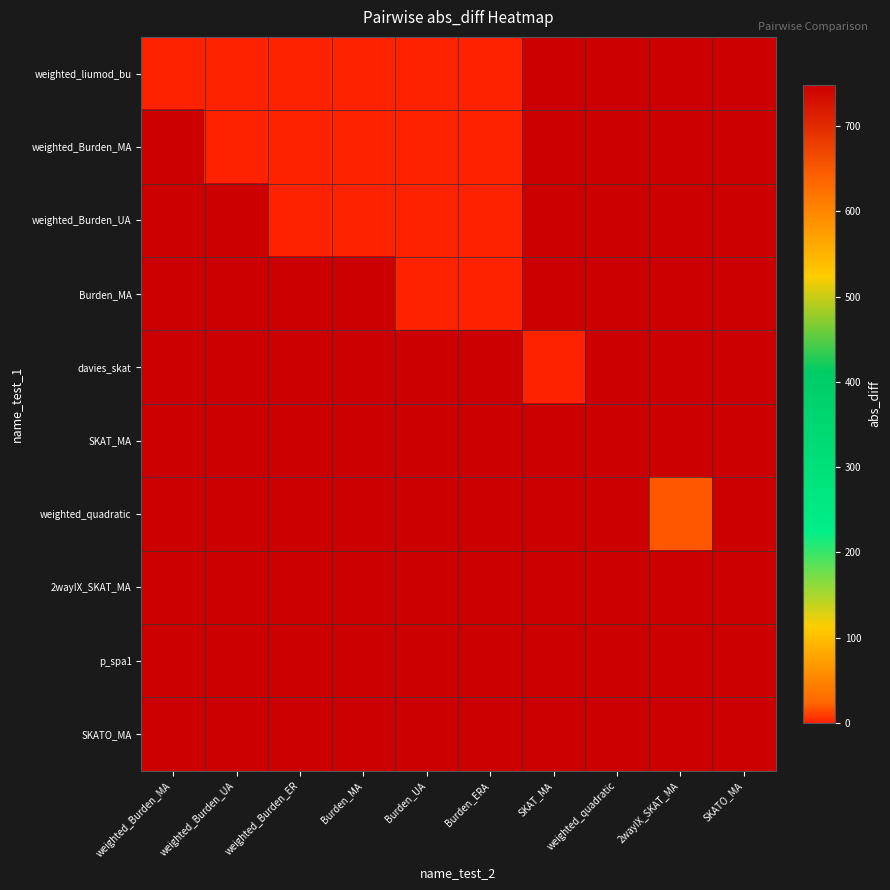

Which label corresponds to the largest value in the chart?

SKAT_MA